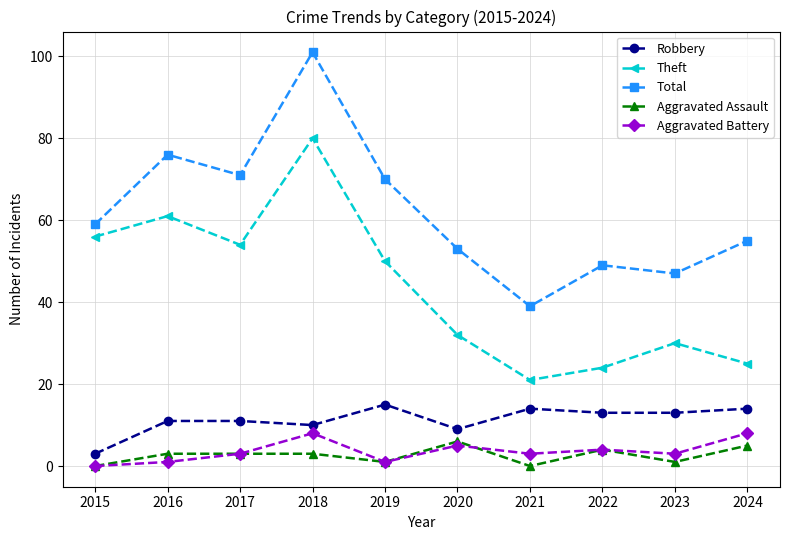

How many interior local peaks does the Theft series have?

3